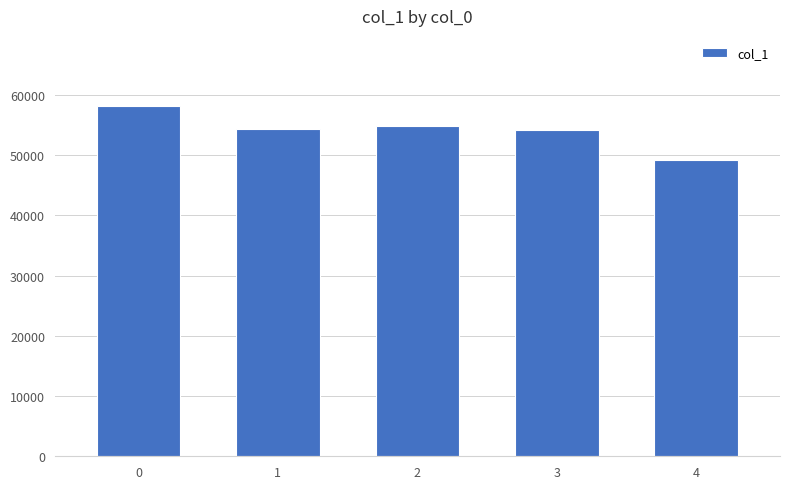

What is the sum of all values?

270900